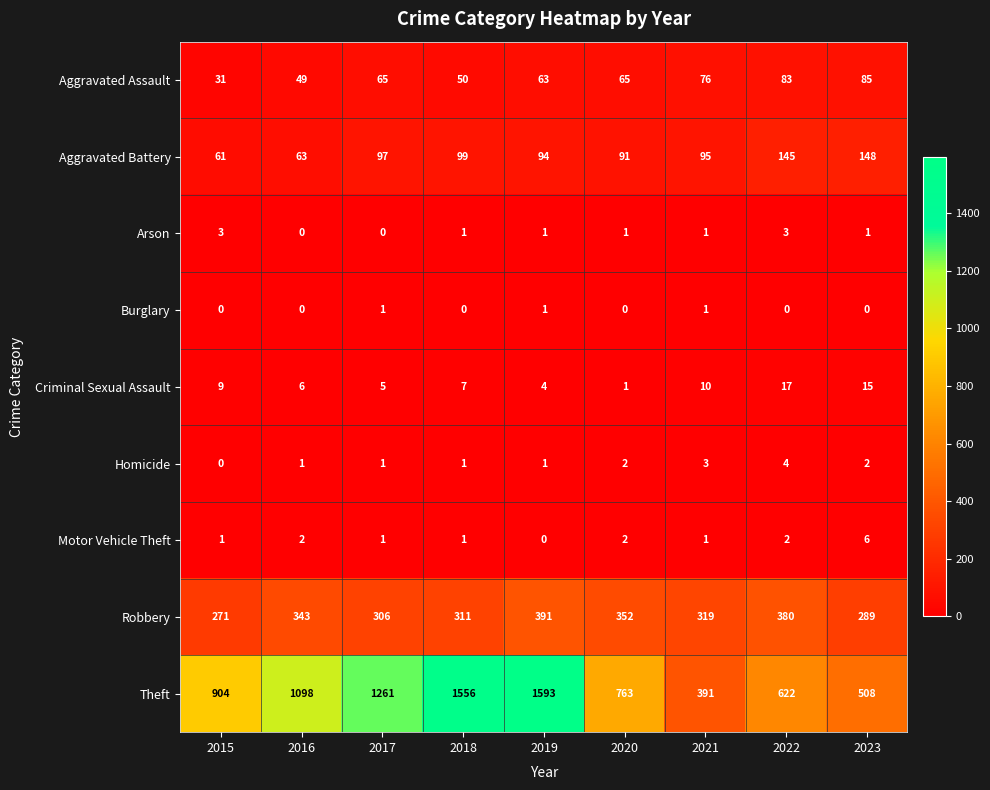

What is the difference between the maximum and minimum values in the Aggravated Battery series?

87